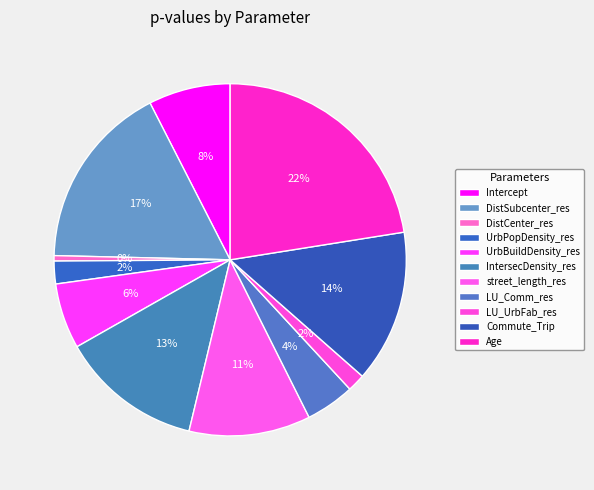

Is there a majority slice in this chart?

No